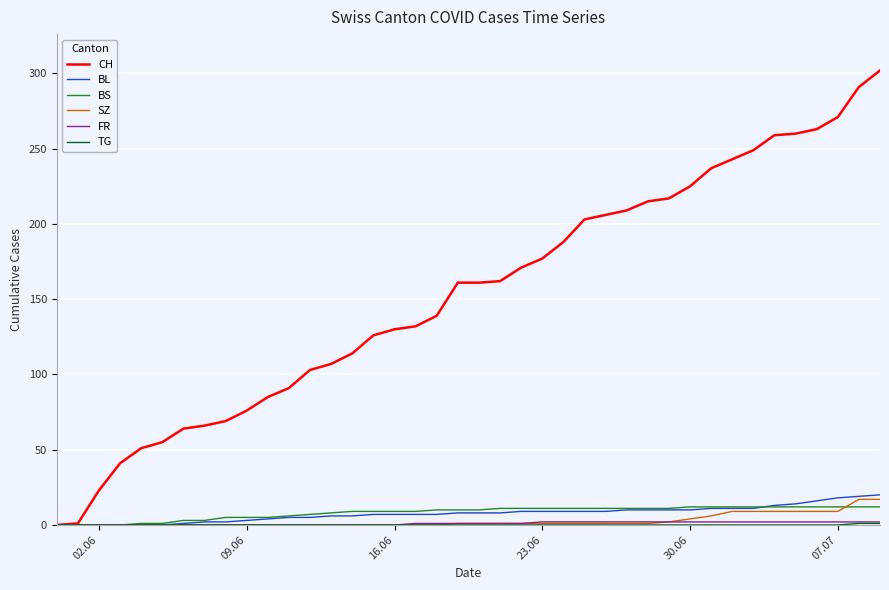

What is the highest value of the BL series?

20